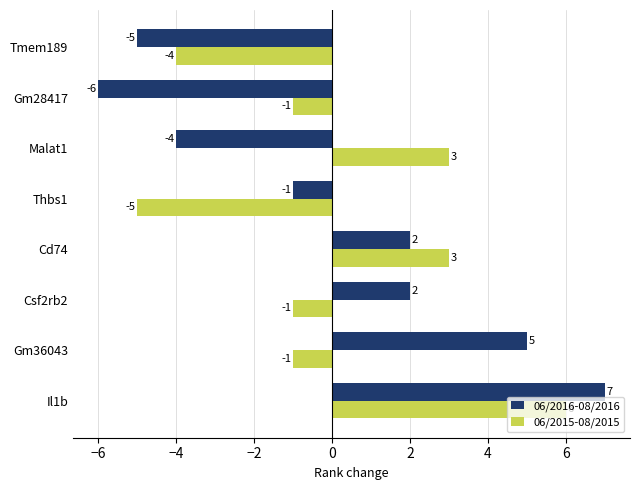

What is the difference between the maximum and second lowest values in the 06/2016-08/2016 series?

12